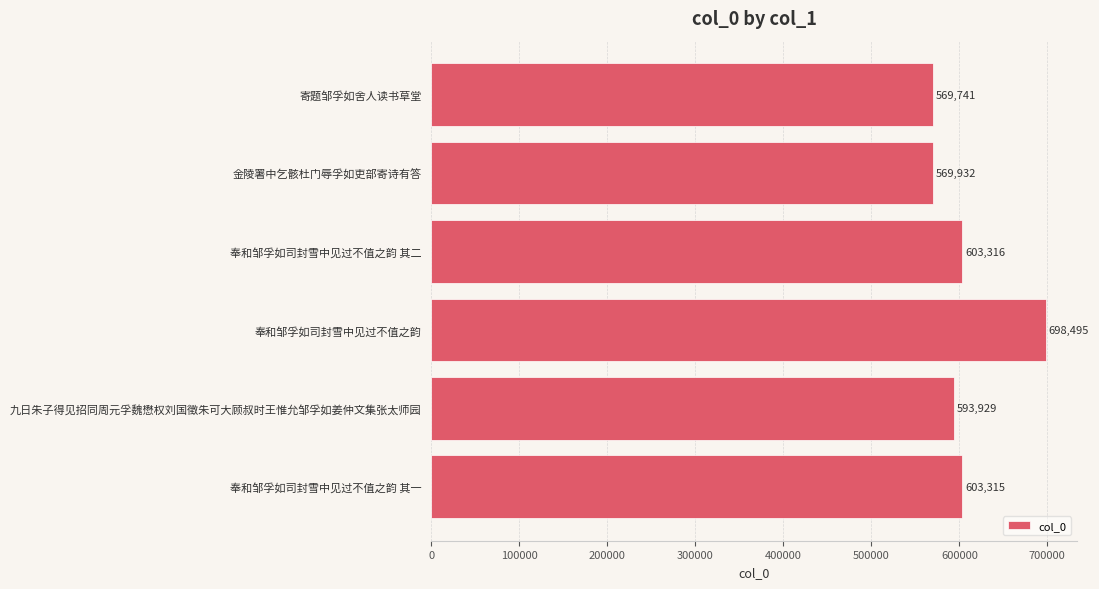

What is the difference between the maximum and minimum values?

128754